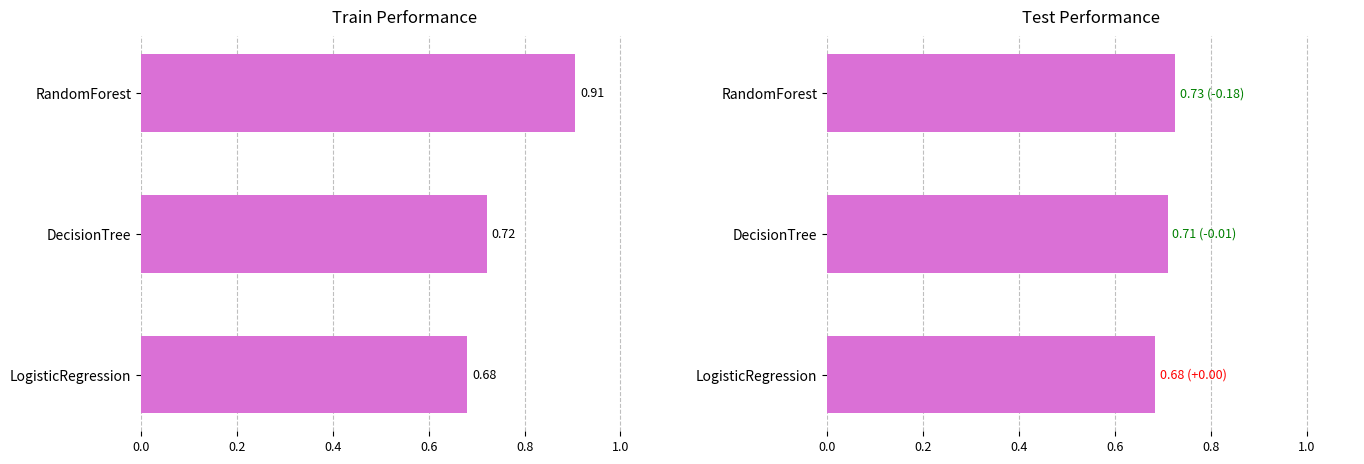

Between RandomForest and DecisionTree, which is larger?

RandomForest